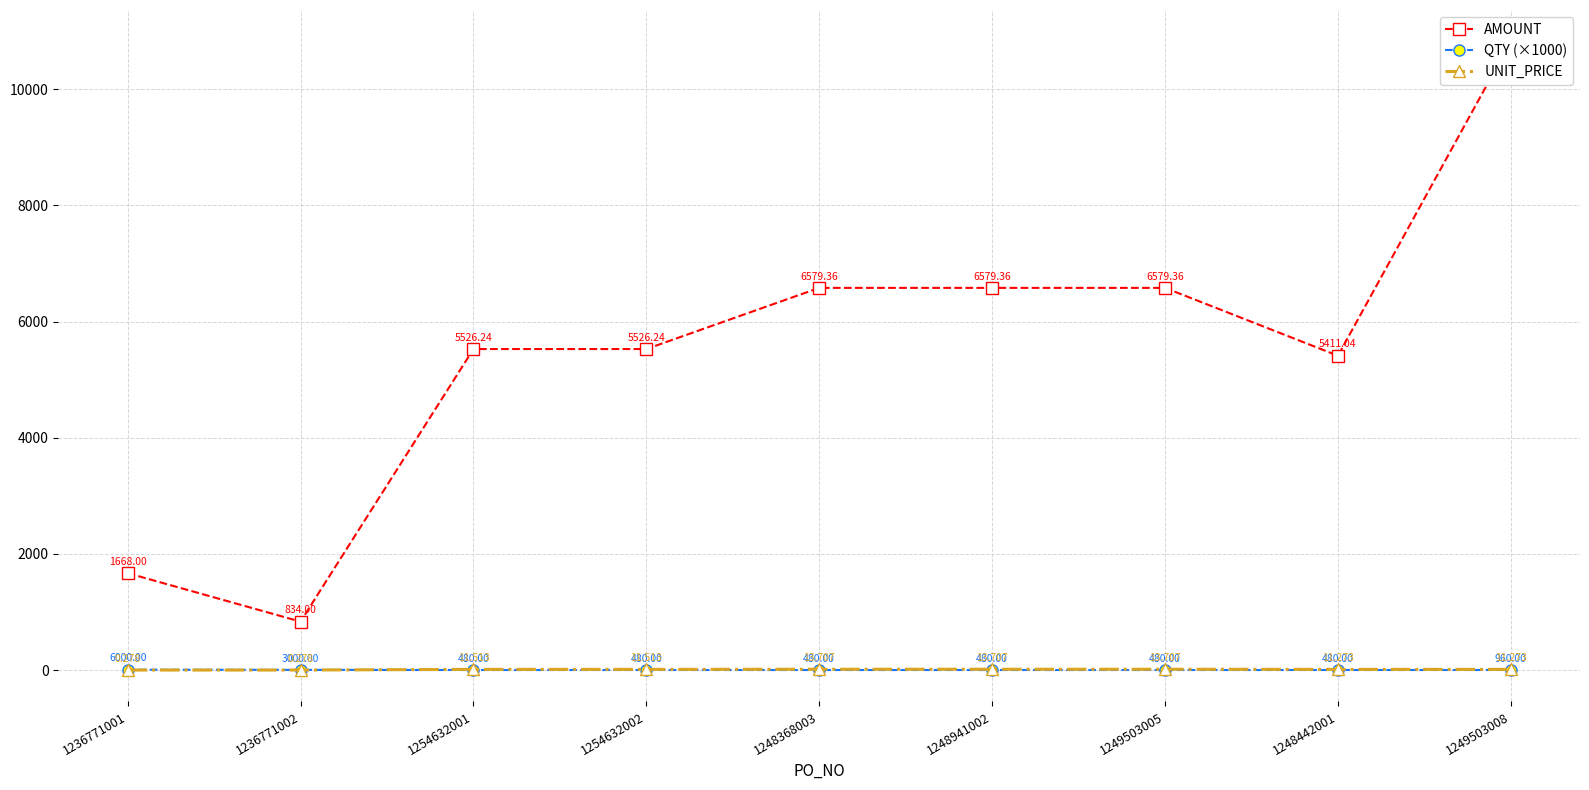

Between 1236771001 and 1254632002, which series saw the biggest shift?

AMOUNT